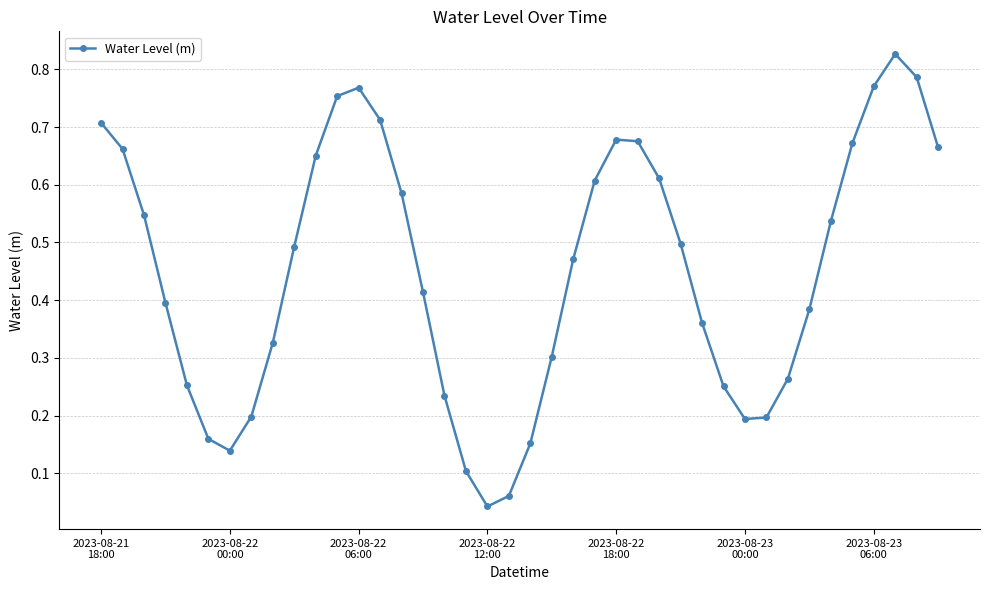

How many interior local peaks (higher than both neighbors) does the data have?

3